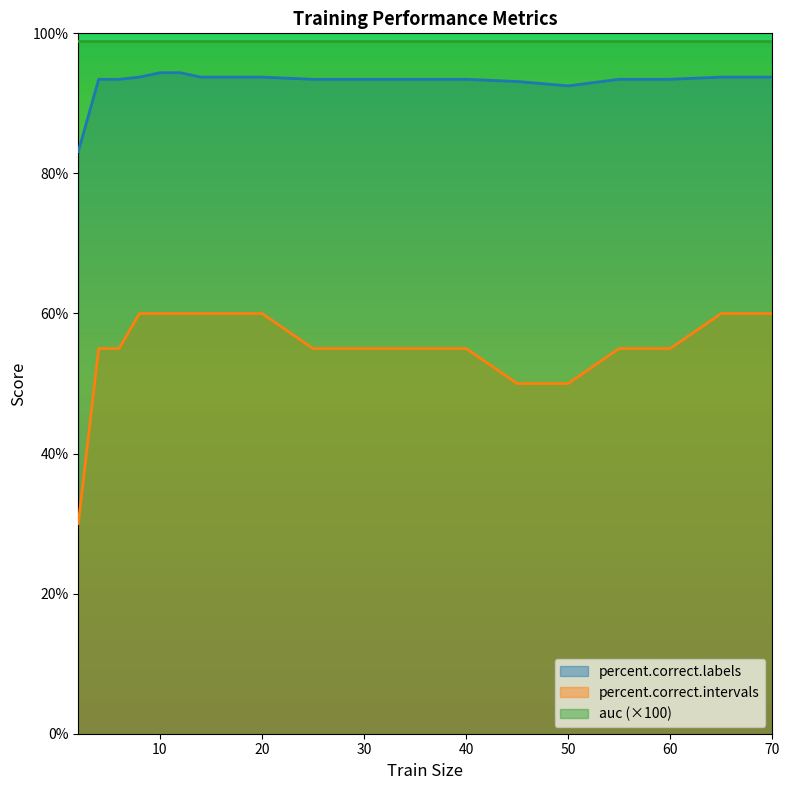

True or false: percent.correct.intervals has more than 1 interior local peaks.

False